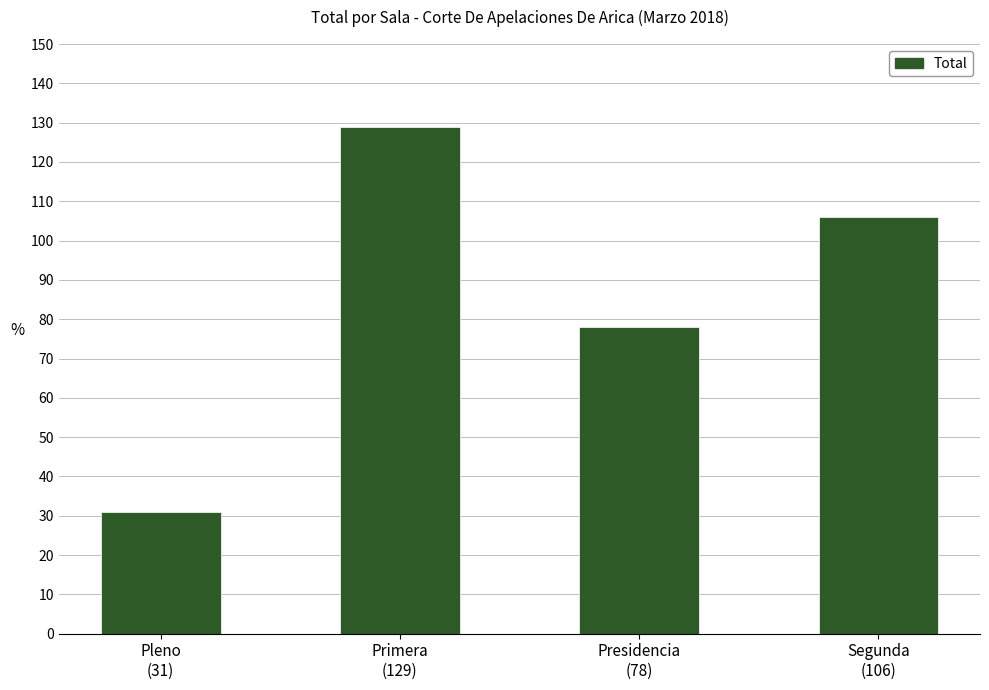

Does the chart contain stacked bars?

No